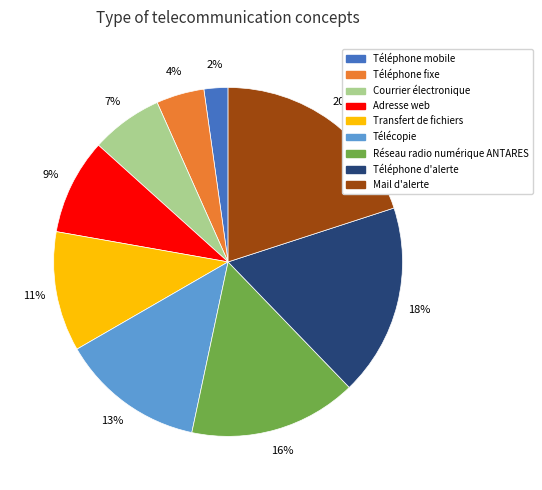

To the nearest percent, what is the difference between the Mail d'alerte and Télécopie slice percentages?

7%